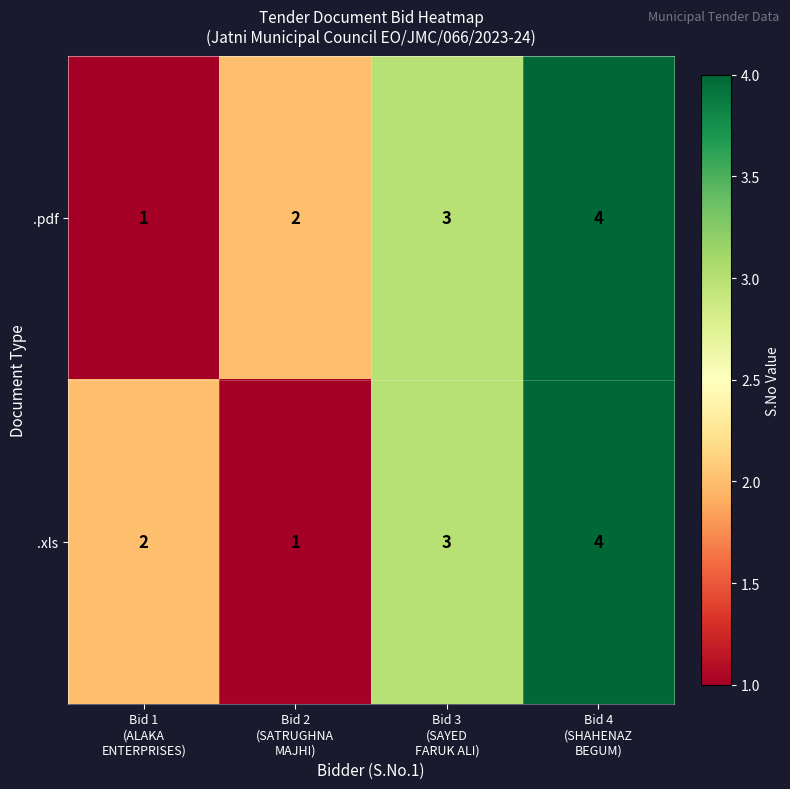

How many .pdf values are between 2 and 4?

3